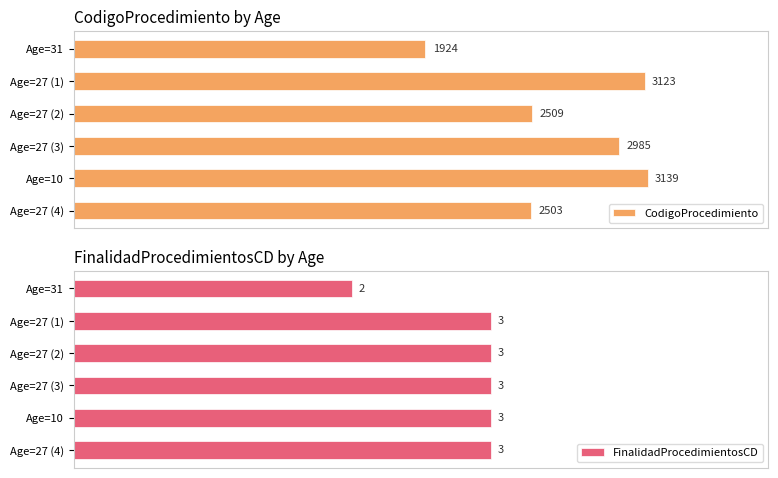

How many bars are there in total?

12